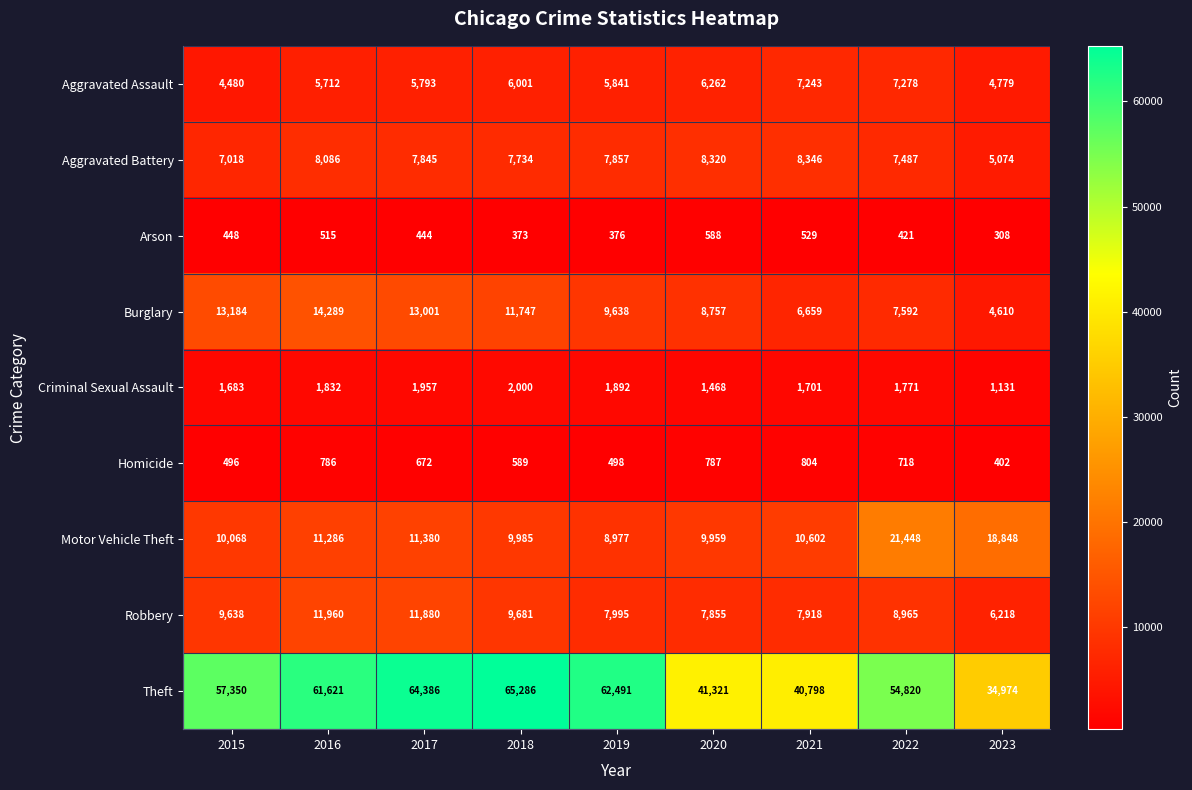

What is the total value across all series at 2017?

117358